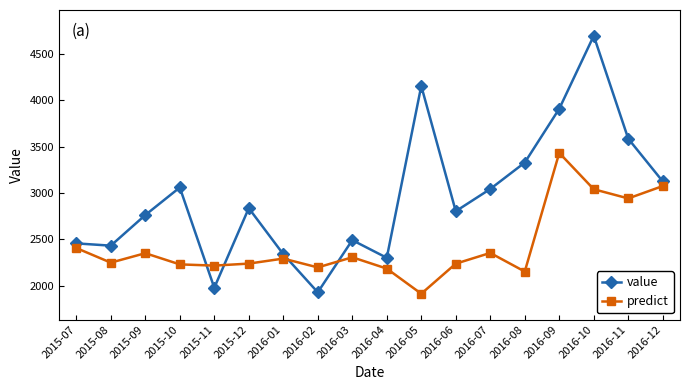

What is the difference between the value values at 2015-11 and 2016-02?

49.0